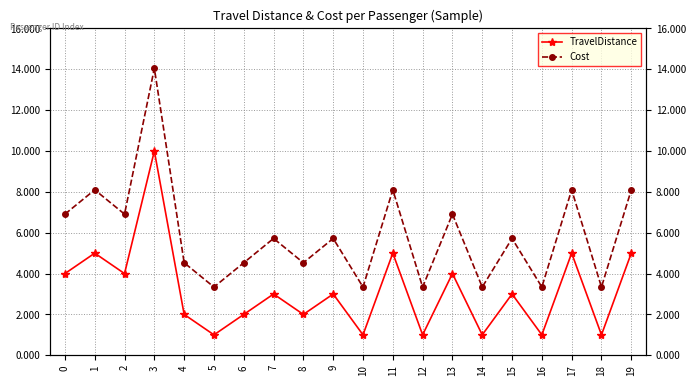

What are all the series names shown in the legend?

TravelDistance, Cost